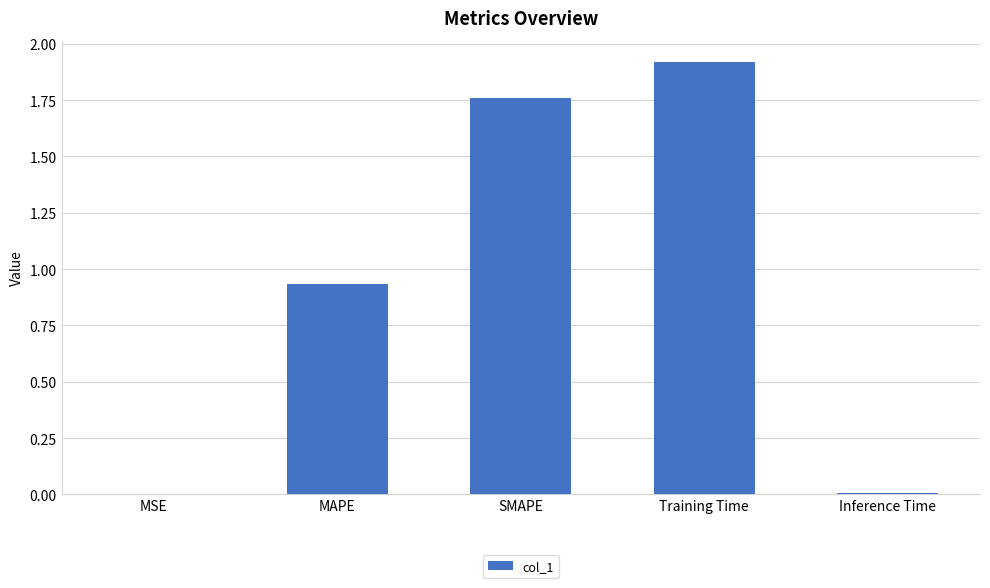

What is the maximum value shown in the chart?

1.9